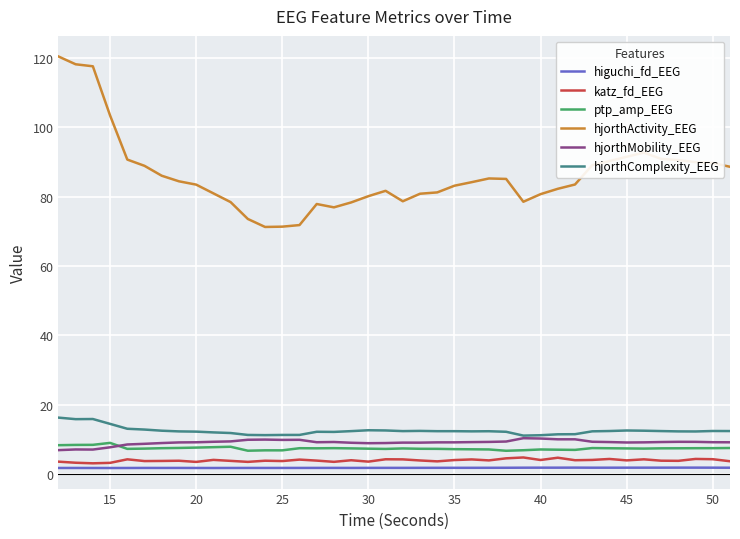

What is the maximum value for hjorthMobility_EEG?

10.4